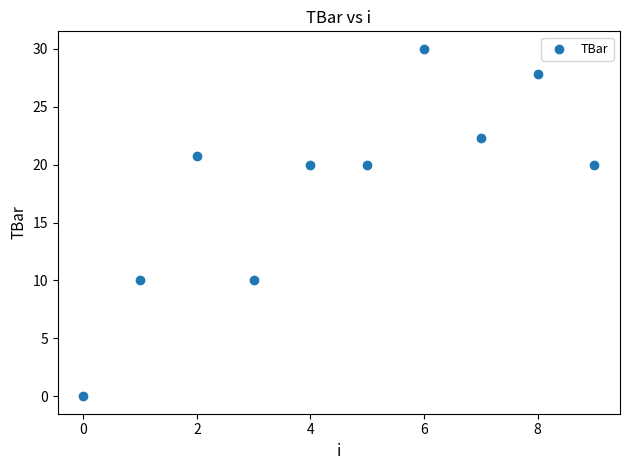

What is the average Y value?

18.1